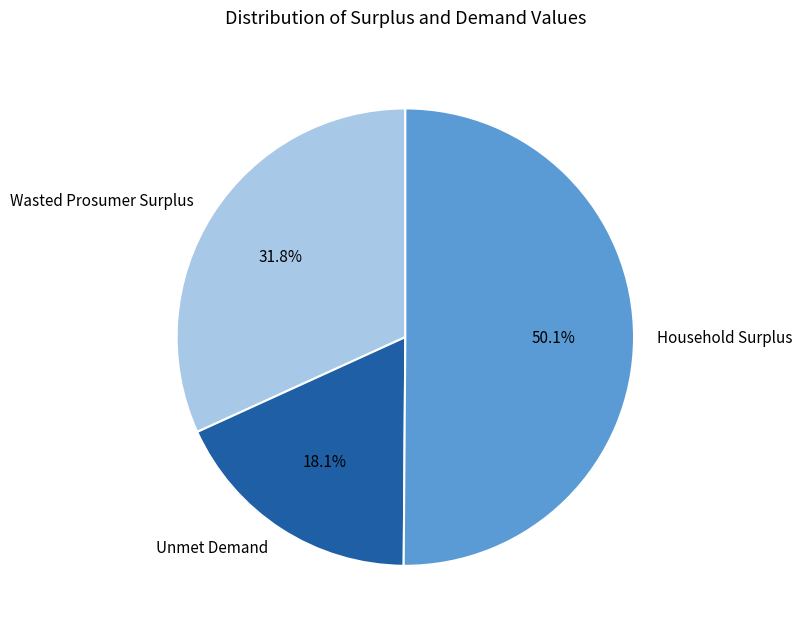

Which slice represents more than half of the pie?

Household Surplus